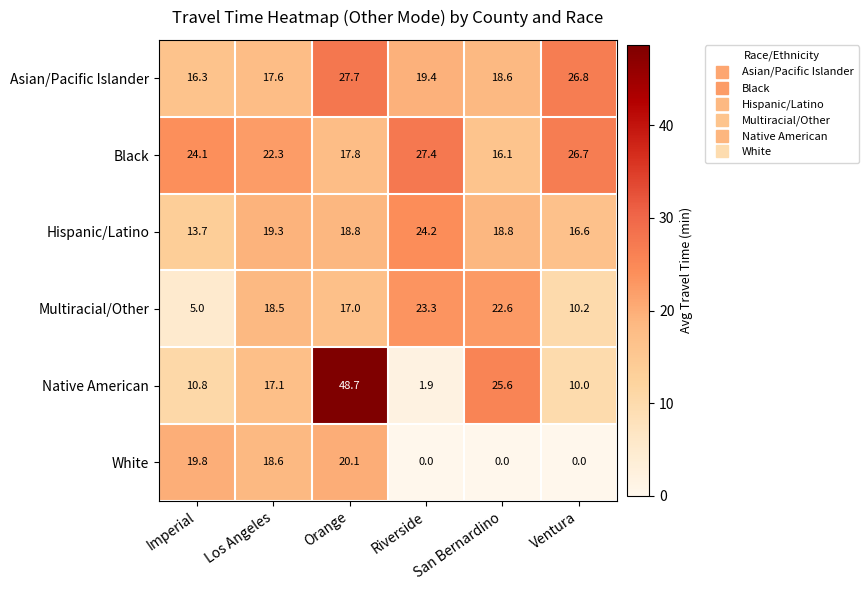

At which label is Native American closest to 25?

San Bernardino